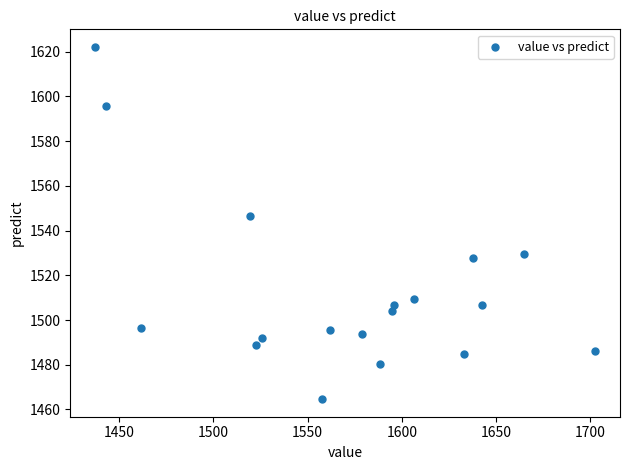

What is the range of X values (max minus min)?

265.2